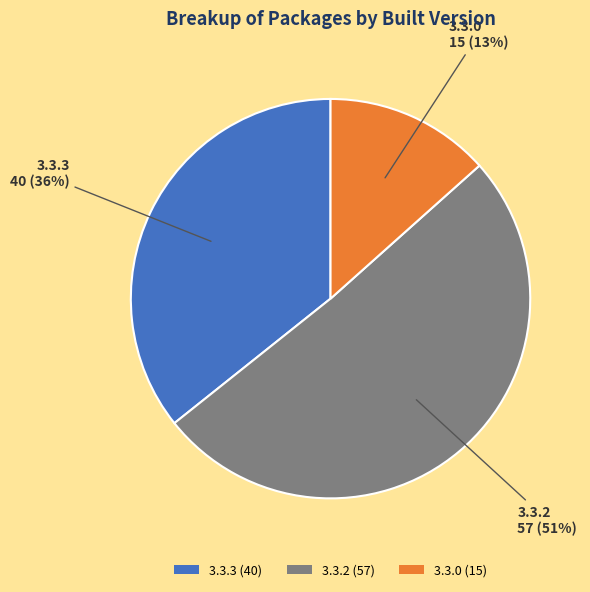

Combined, do 3.3.2 and 3.3.3 account for over 50%?

Yes